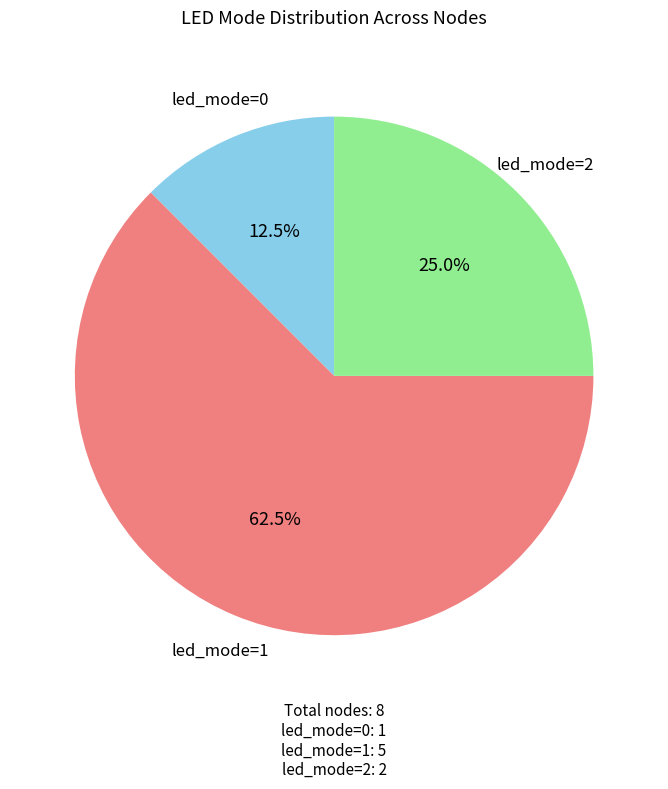

Is there a majority slice in this chart?

Yes